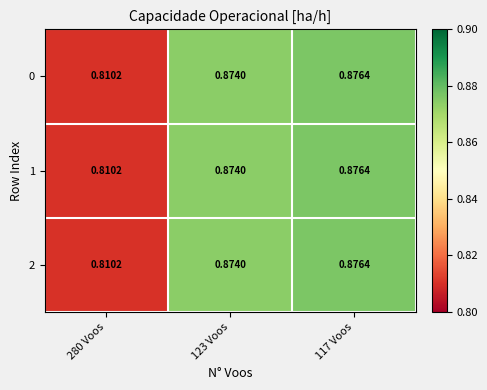

Is the value of 0 at 117 Voos greater than the value of 1 at 280 Voos?

Yes